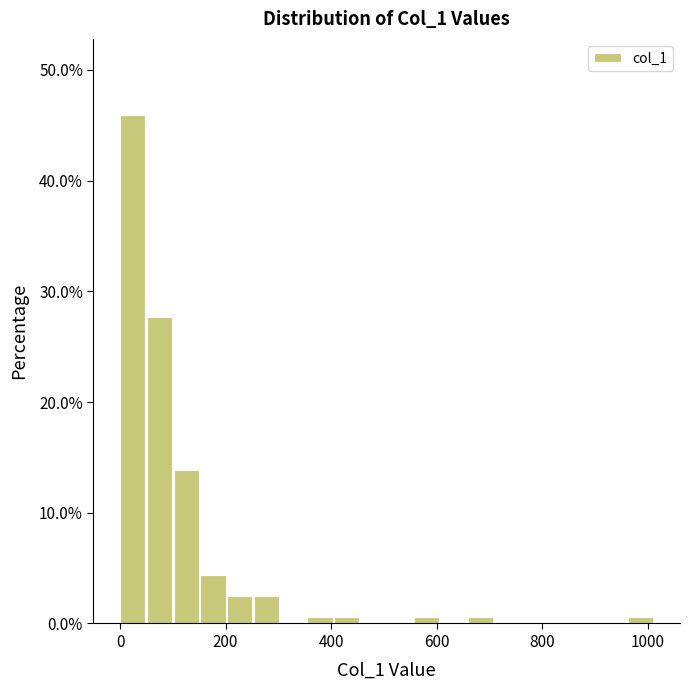

Around what value on the x-axis is the tallest bar? Give the approximate position of its centre, as read against the axis.

20